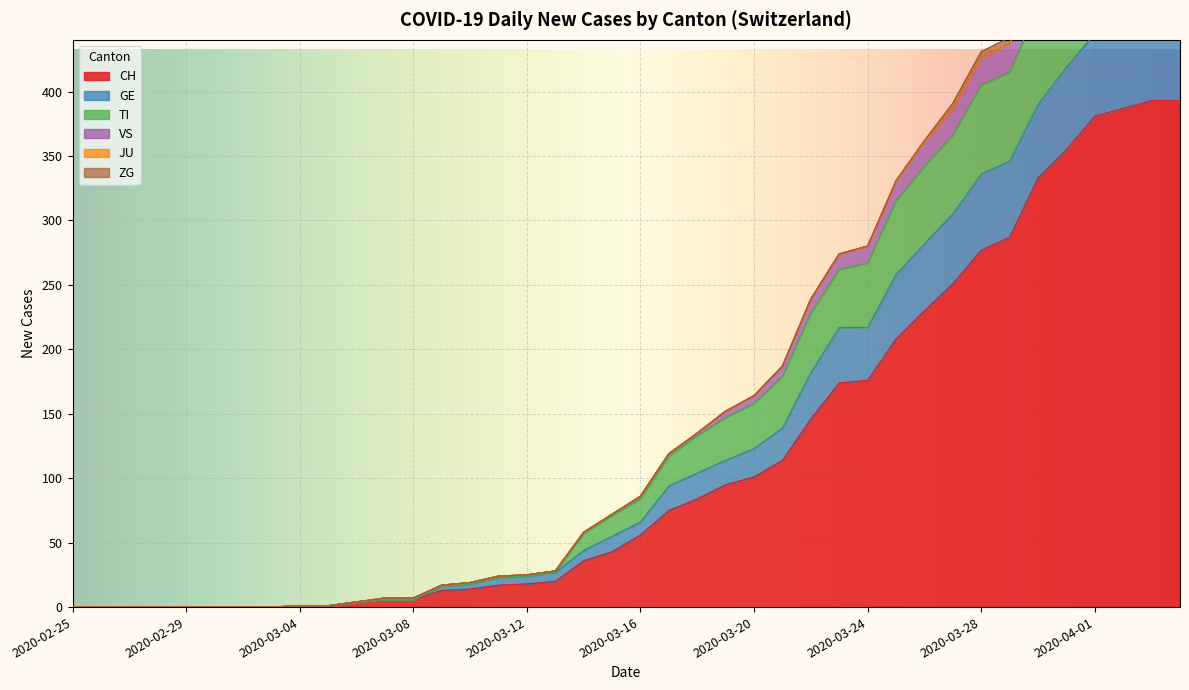

True or false: VS and TI cross at least once.

False